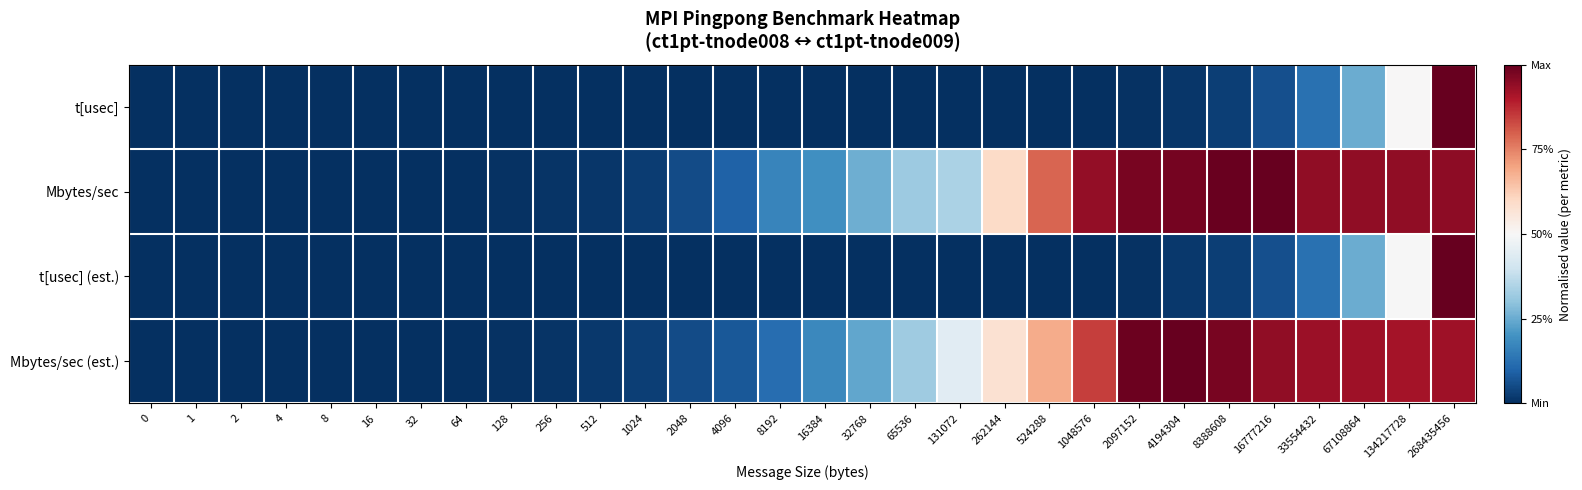

Rank the series by their maximum value, from lowest to highest.

t[usec], Mbytes/sec, t[usec] (est.), Mbytes/sec (est.)